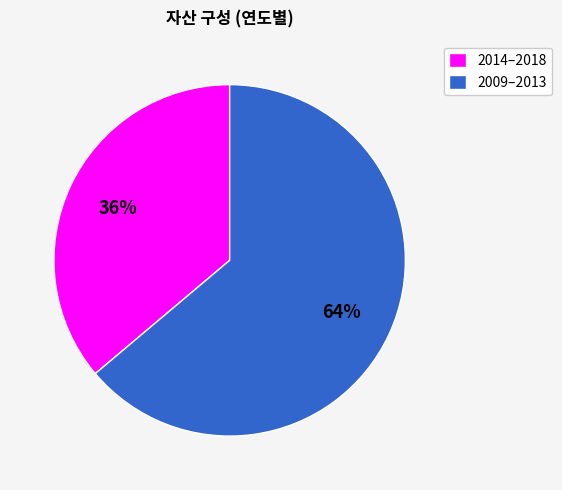

Does any single category account for the majority?

Yes